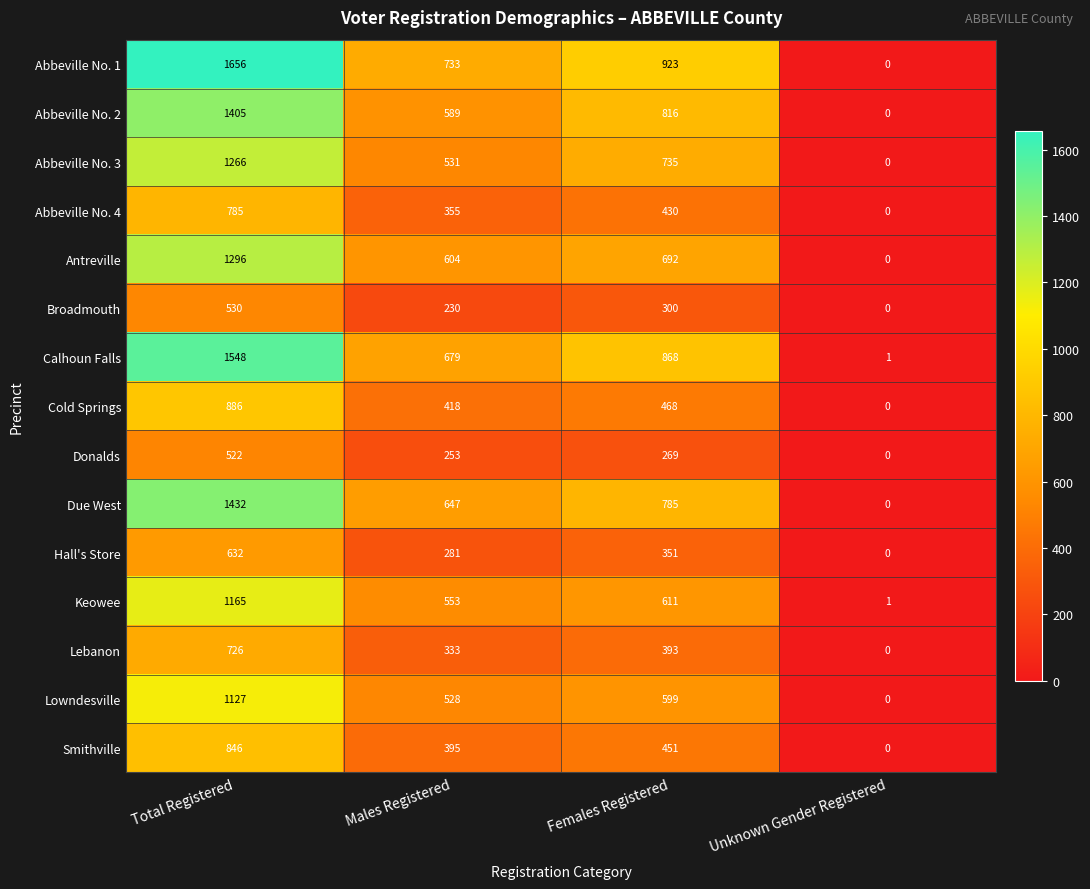

List the series in order of their peak value, lowest first.

Donalds, Broadmouth, Hall's Store, Lebanon, Abbeville No. 4, Smithville, Cold Springs, Lowndesville, Keowee, Abbeville No. 3, Antreville, Abbeville No. 2, Due West, Calhoun Falls, Abbeville No. 1